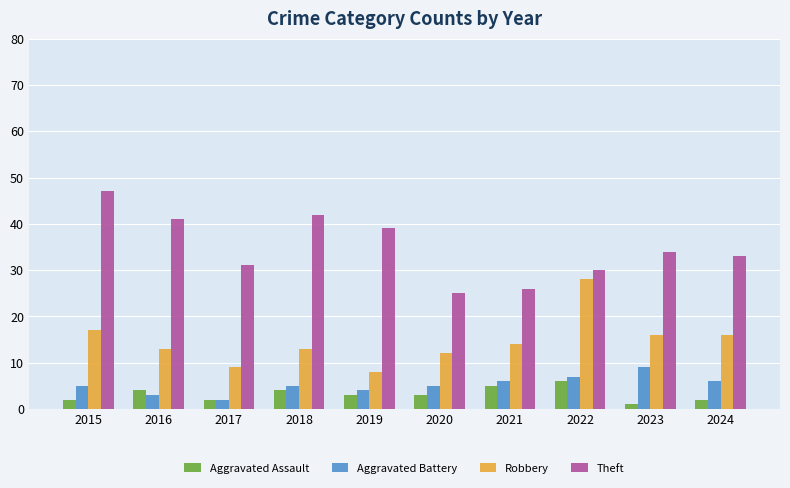

The value of Robbery at 2022 is 41. True or false?

False